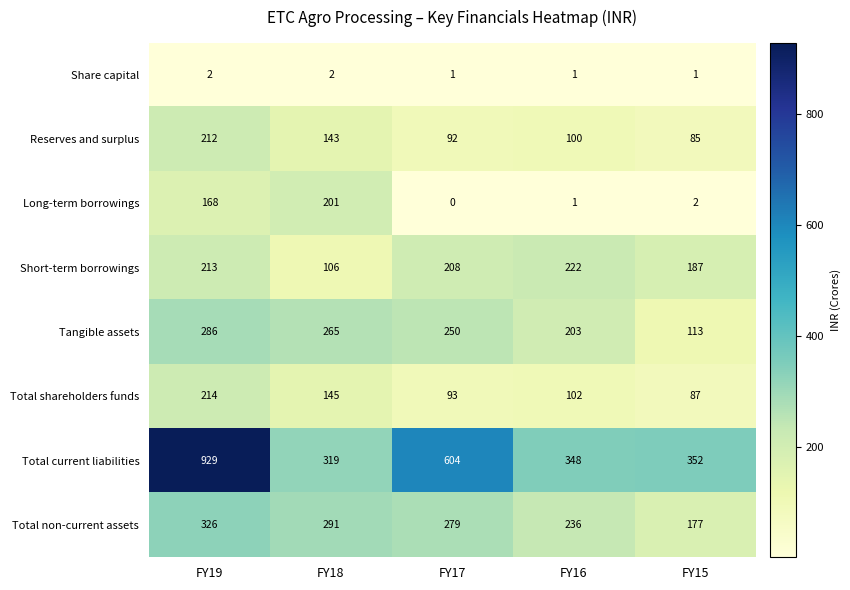

Which series changed the most between FY19 and FY17?

Total current liabilities